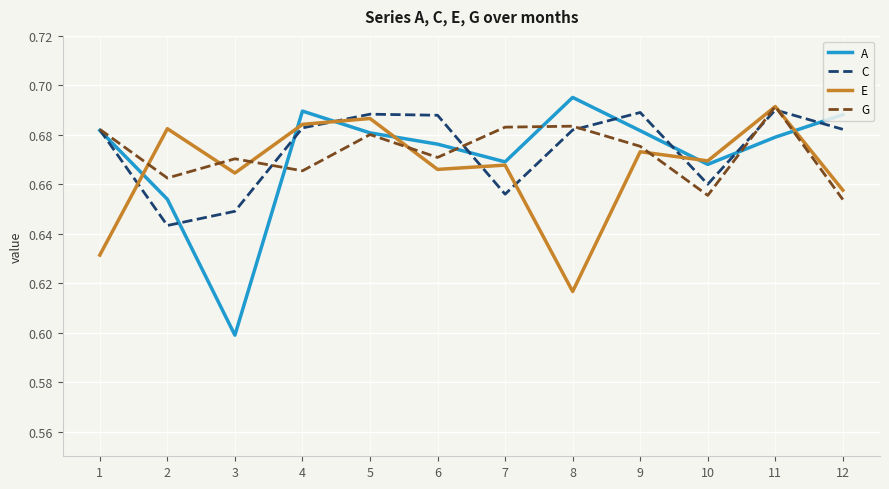

Which label corresponds to the smallest value in the chart?

3